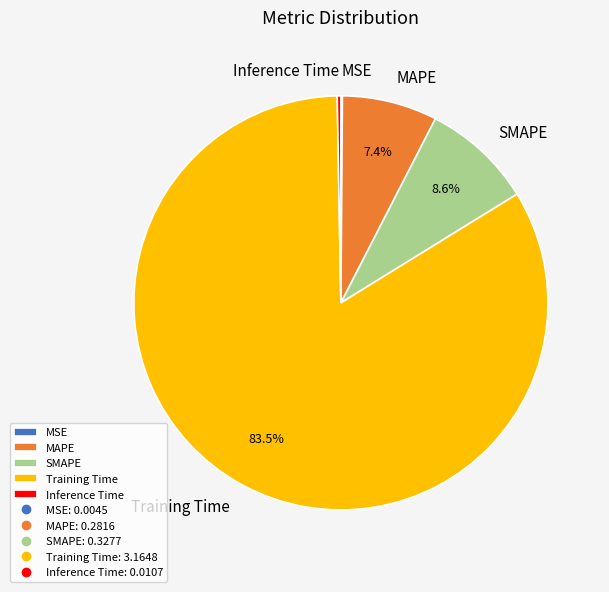

What is the largest slice in the pie chart?

Training Time